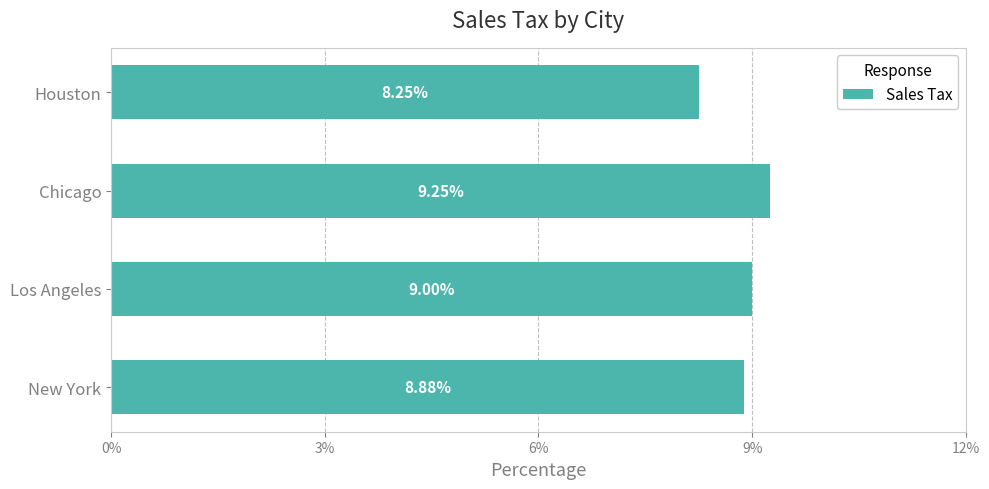

What is the sum of the values at Chicago and Houston?

17.5